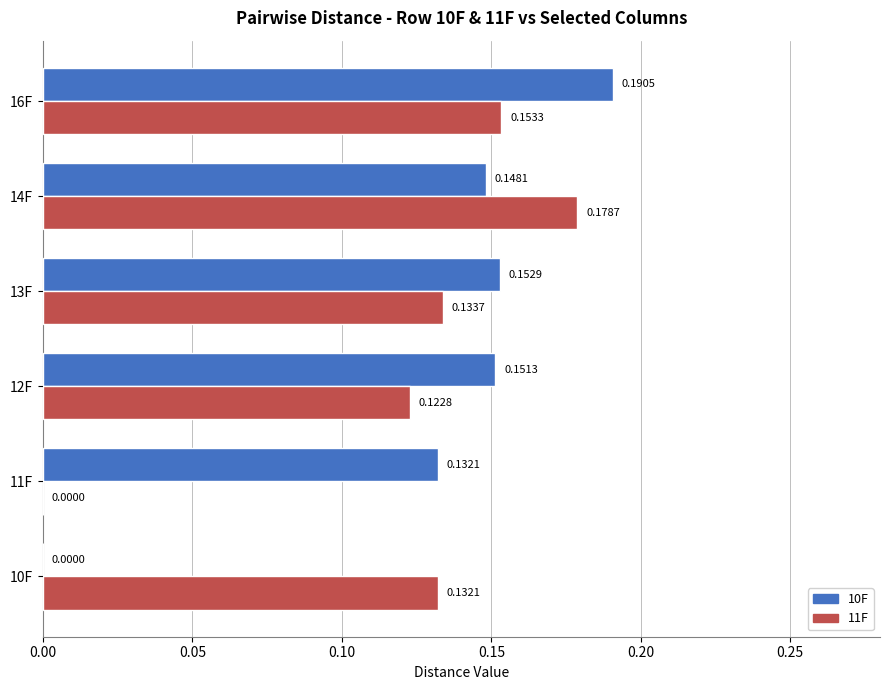

What is the sum of the 11F values at 16F and 12F?

0.3